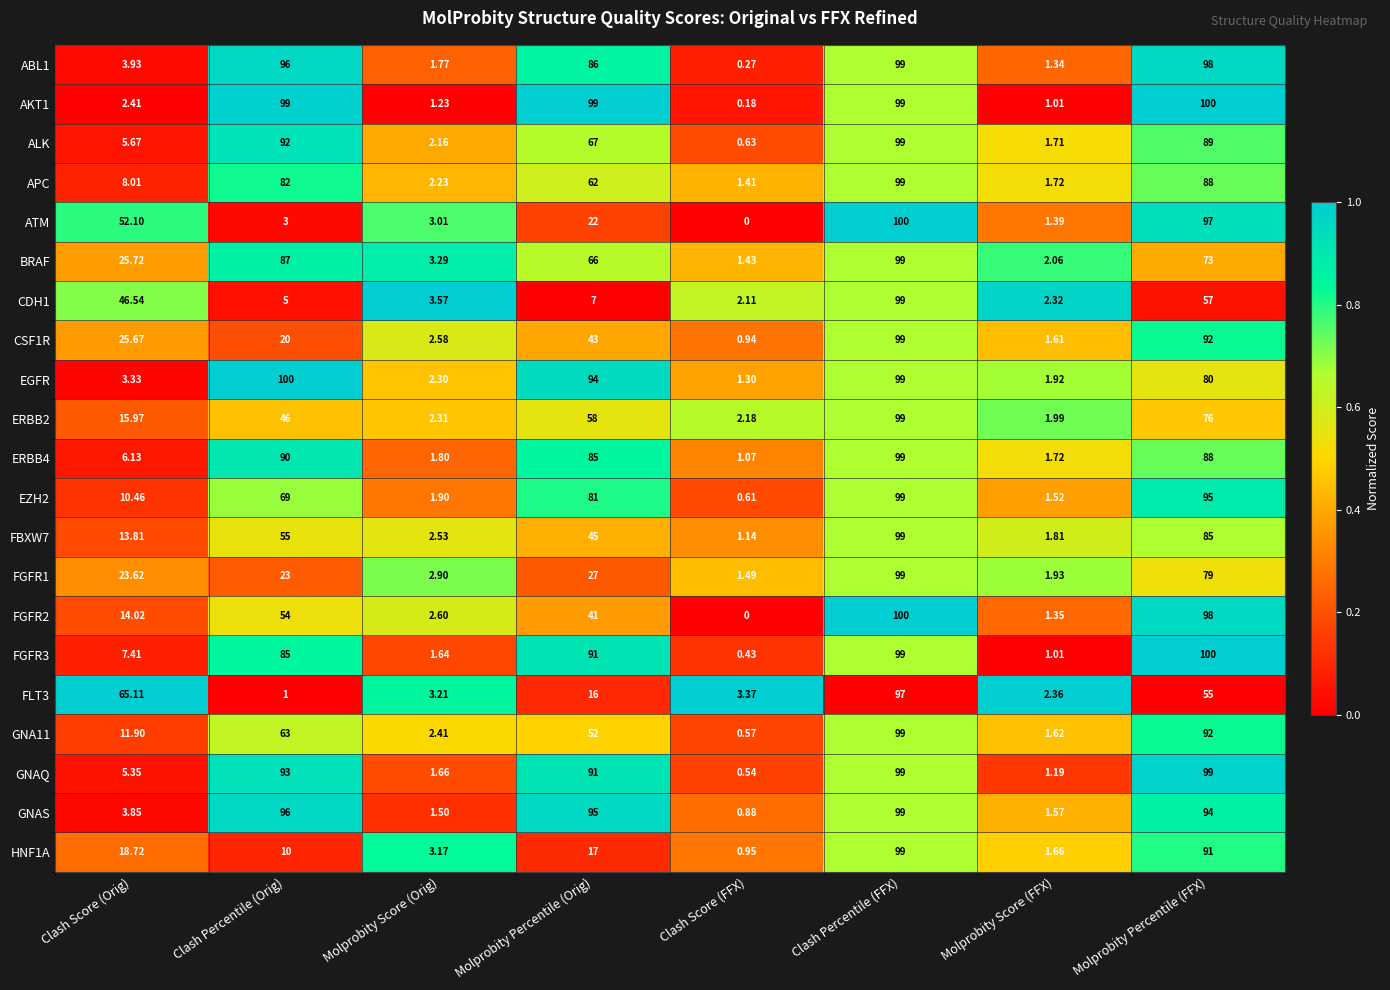

Which series changed the most between Molprobity Score (Orig) and Molprobity Score (FFX)?

ATM